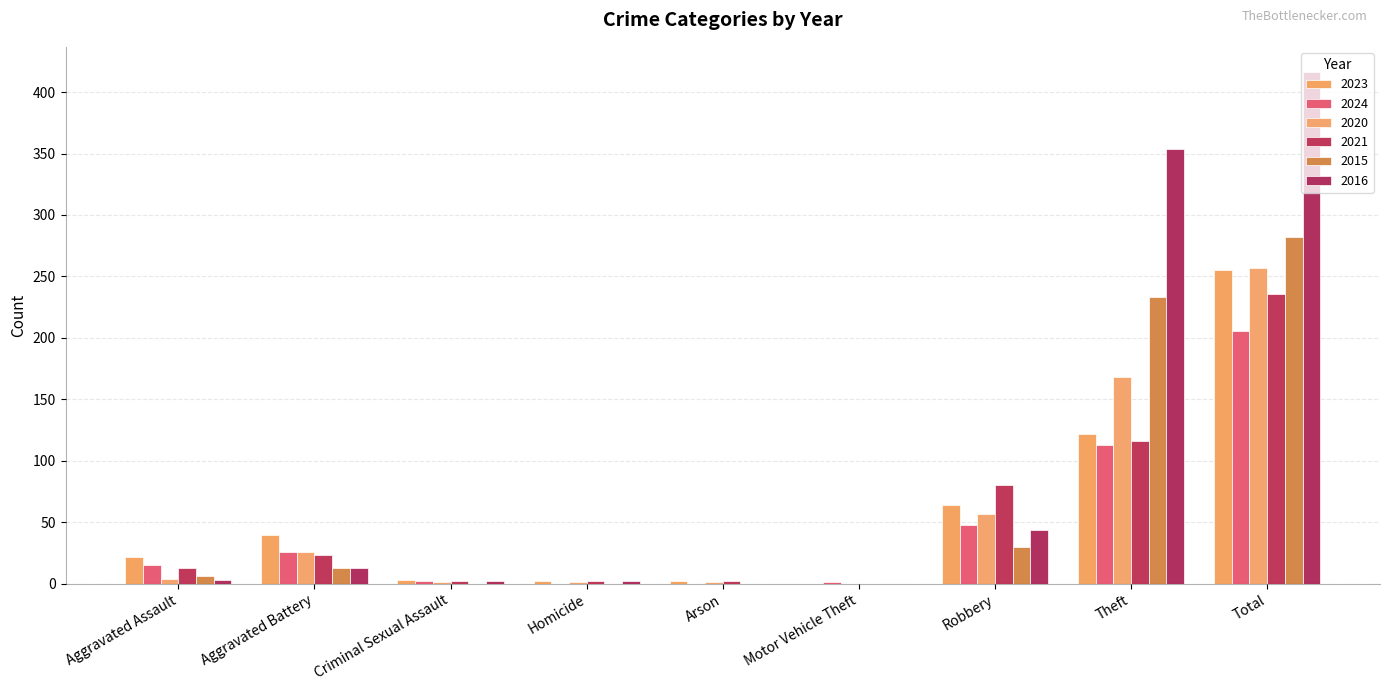

At how many categories does at least one series exceed 81?

2